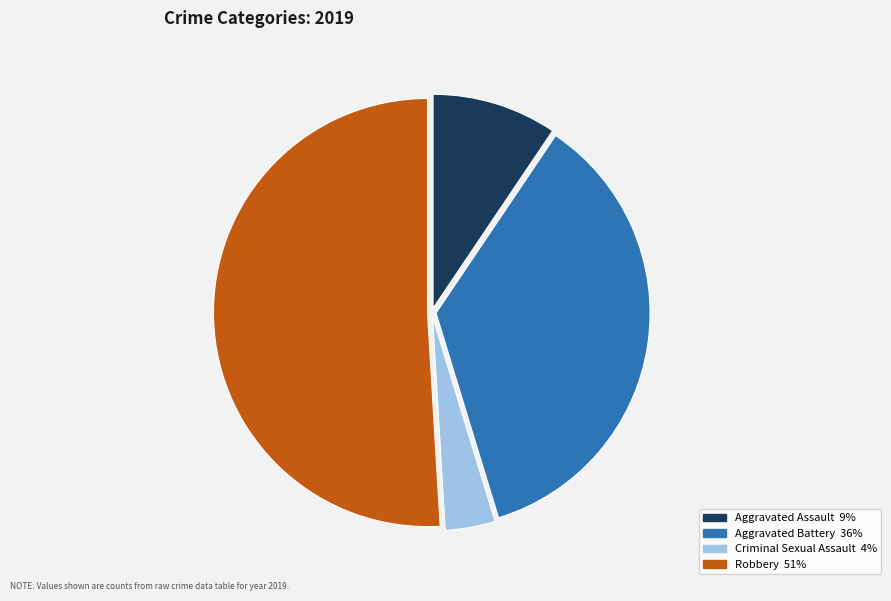

Does Robbery represent more than half of the total?

Yes